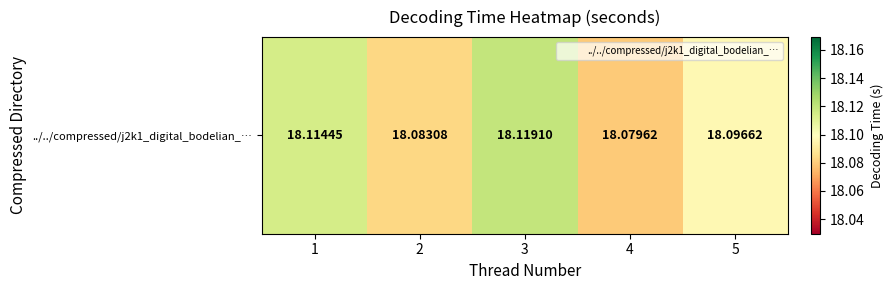

Which has a higher value, 5 or 1?

1